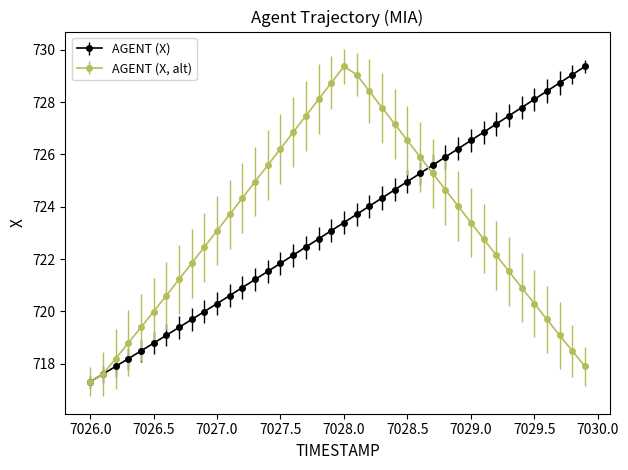

What is the value of the AGENT (X, alt) point at the 30th from the left?

724.0